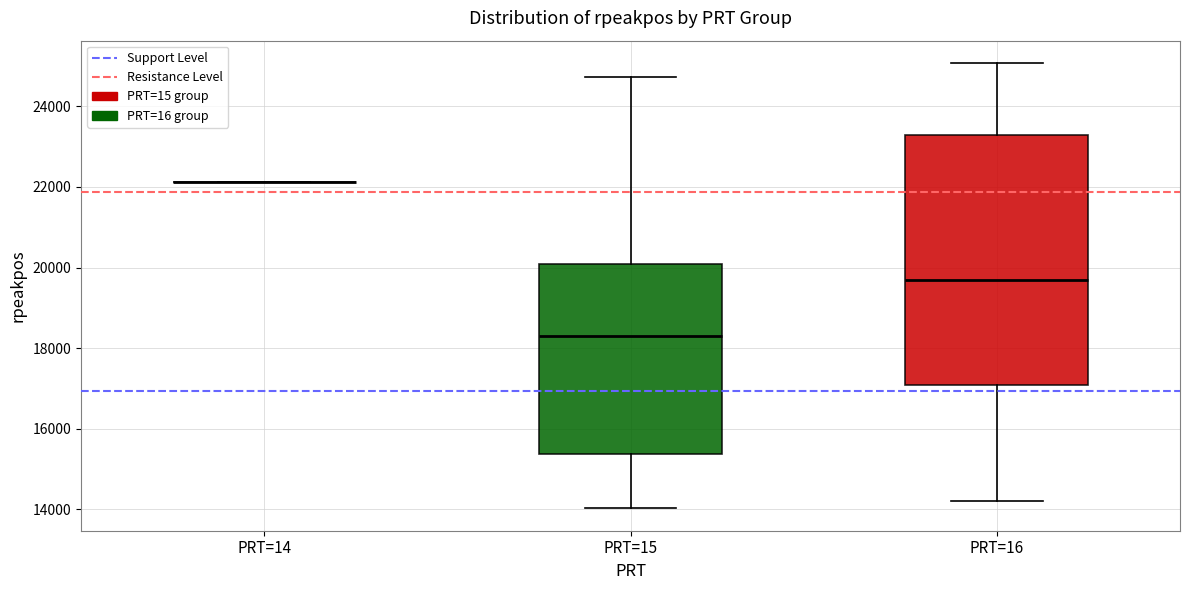

Which box is the tallest, from its lower edge to its upper edge?

PRT=16